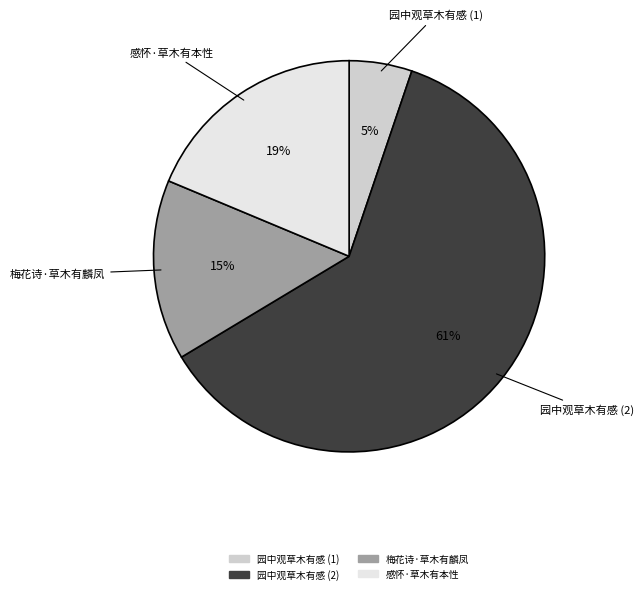

To the nearest percent, what is the average slice percentage?

25%